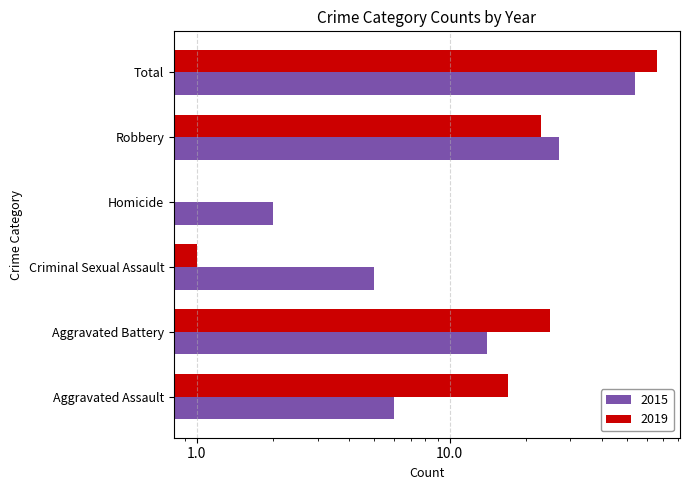

What are all the series names shown in the legend?

2015, 2019